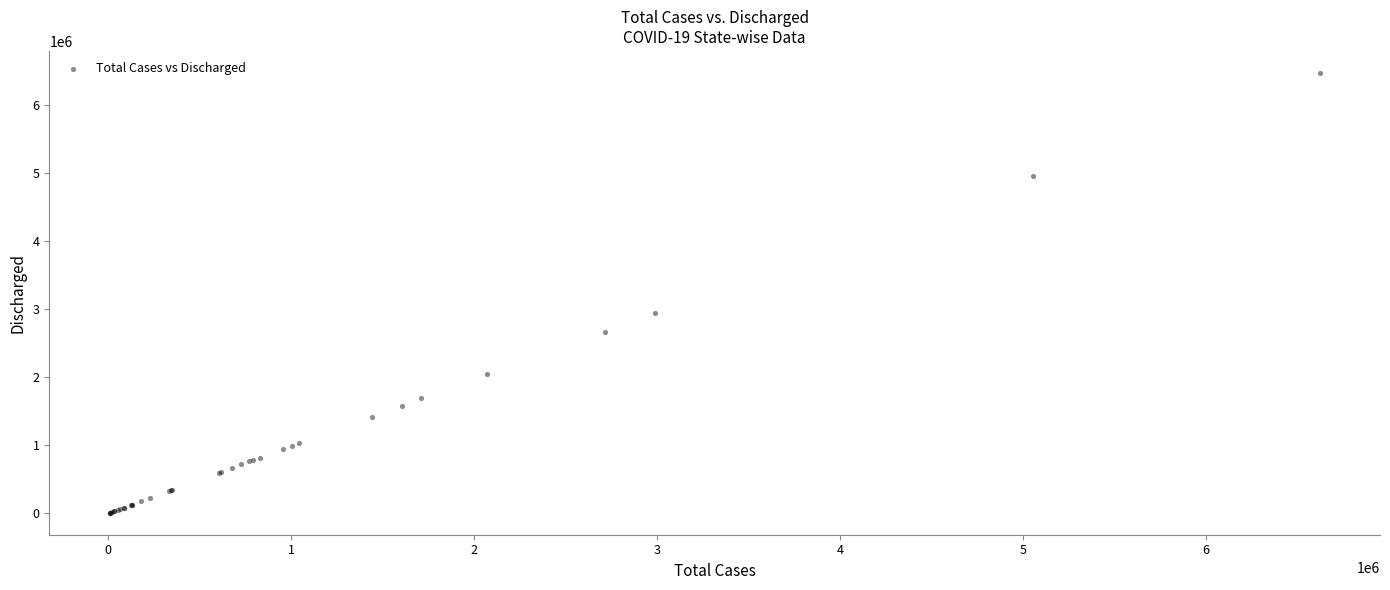

What Y value in the scatter plot is closest to 3237223?

2945415